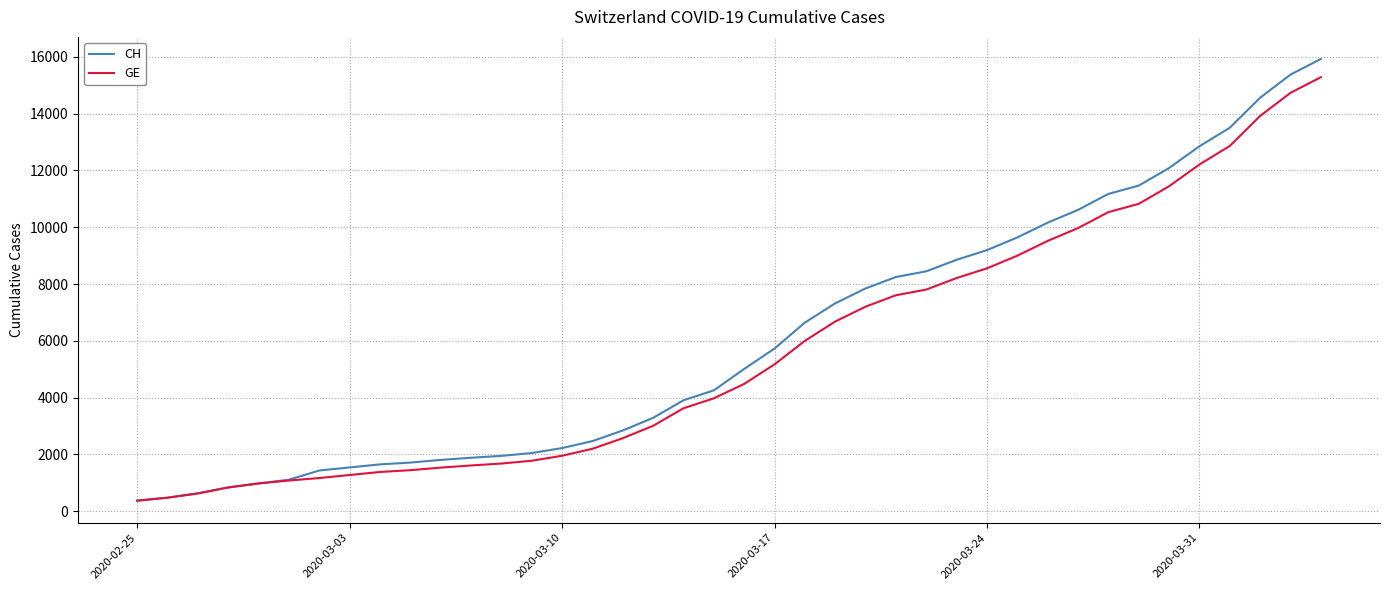

What are all the series names shown in the legend?

CH, GE